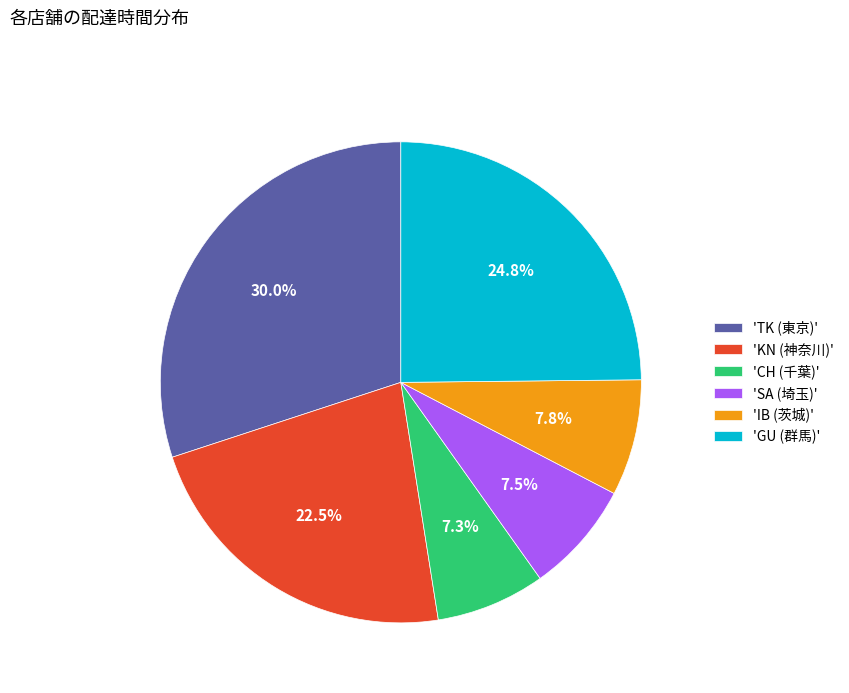

Is there a majority slice in this chart?

No